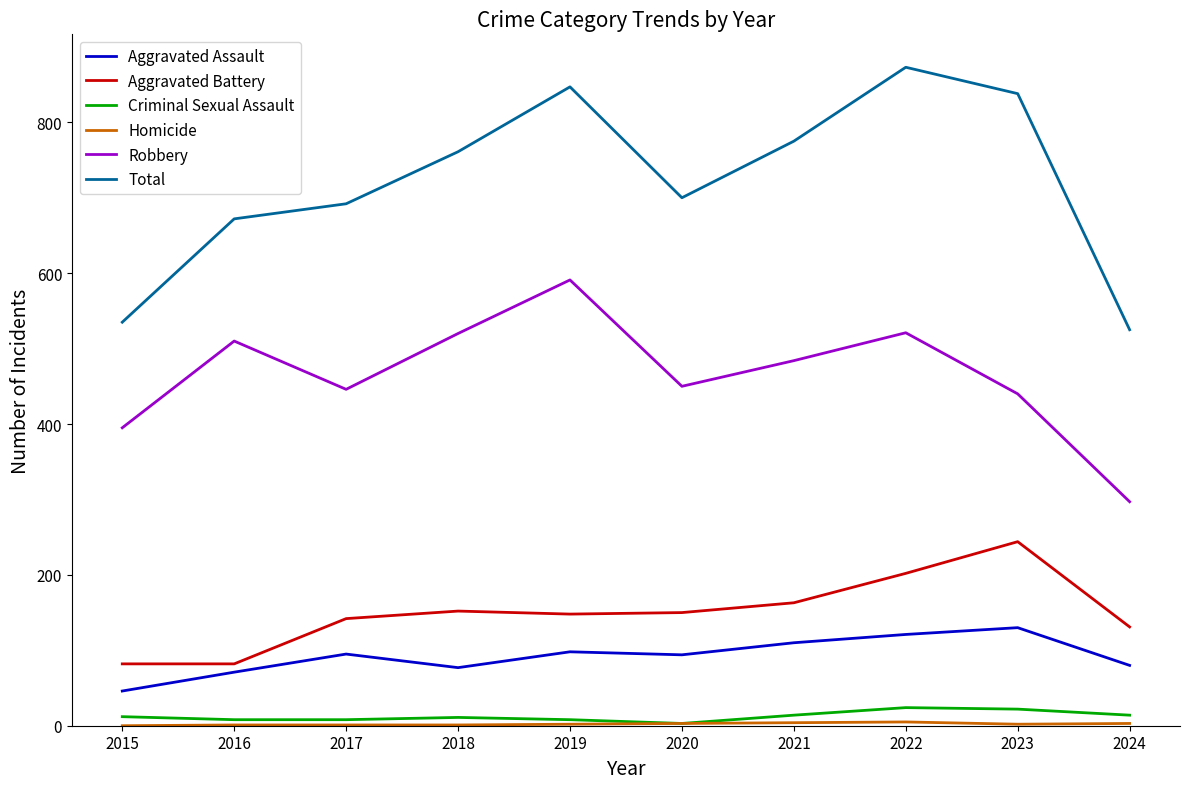

Which series has the largest total across all categories?

Total